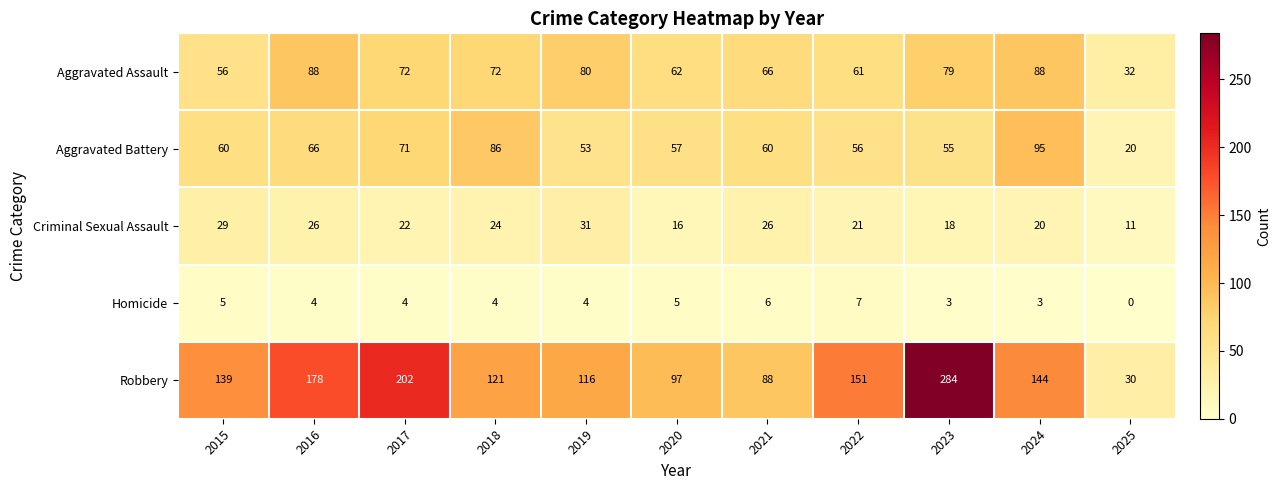

At which category is the sum across all series the highest?

2023